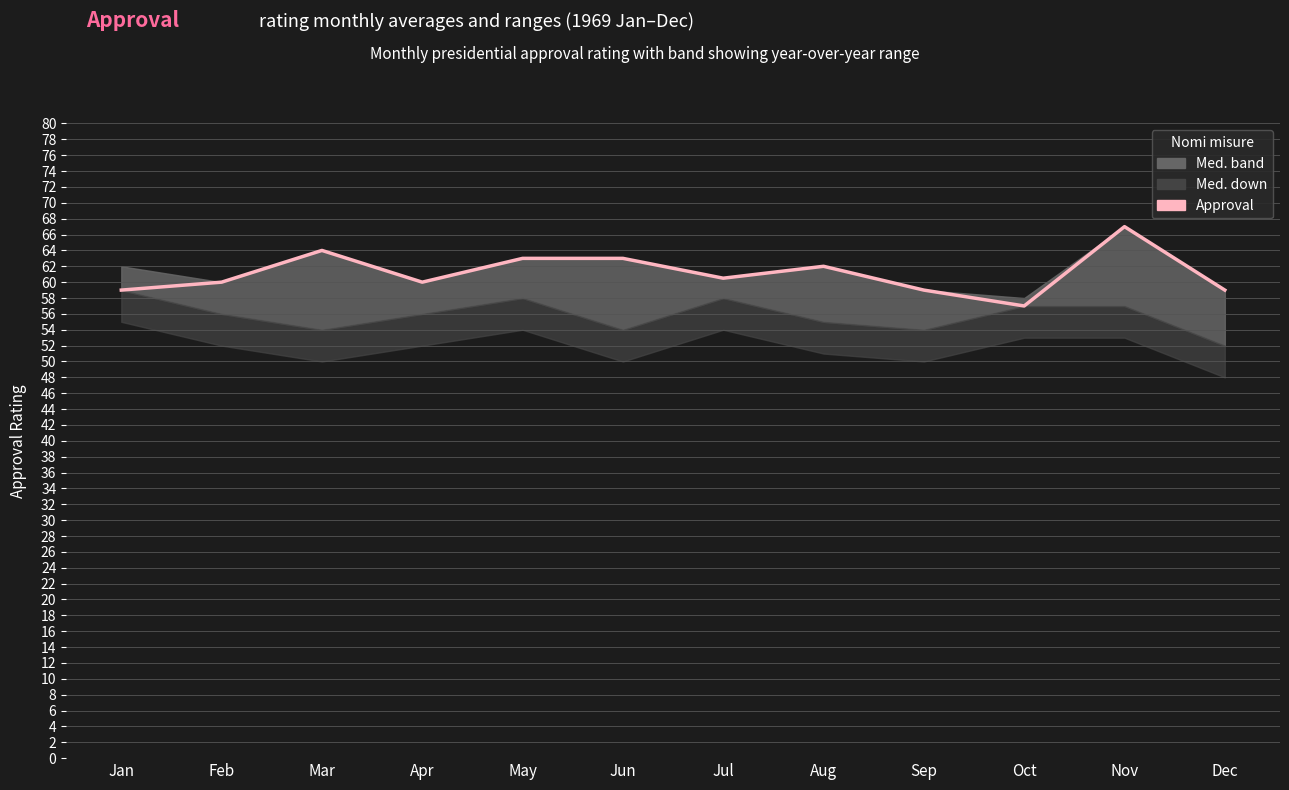

At which category does the chart reach its peak across all series?

Nov